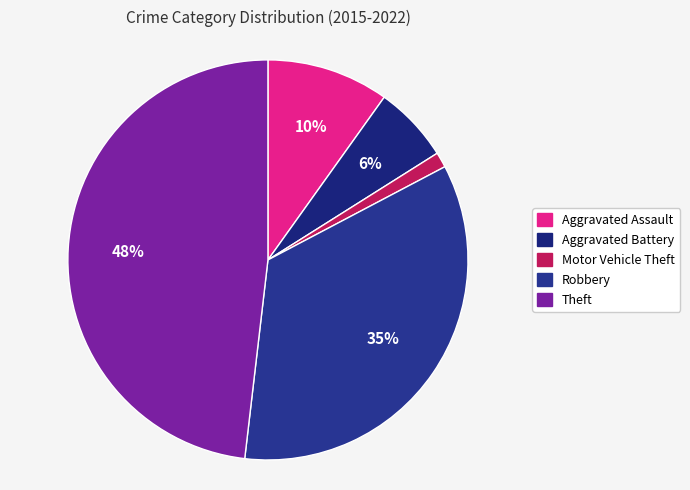

How many slices are in this pie chart?

5